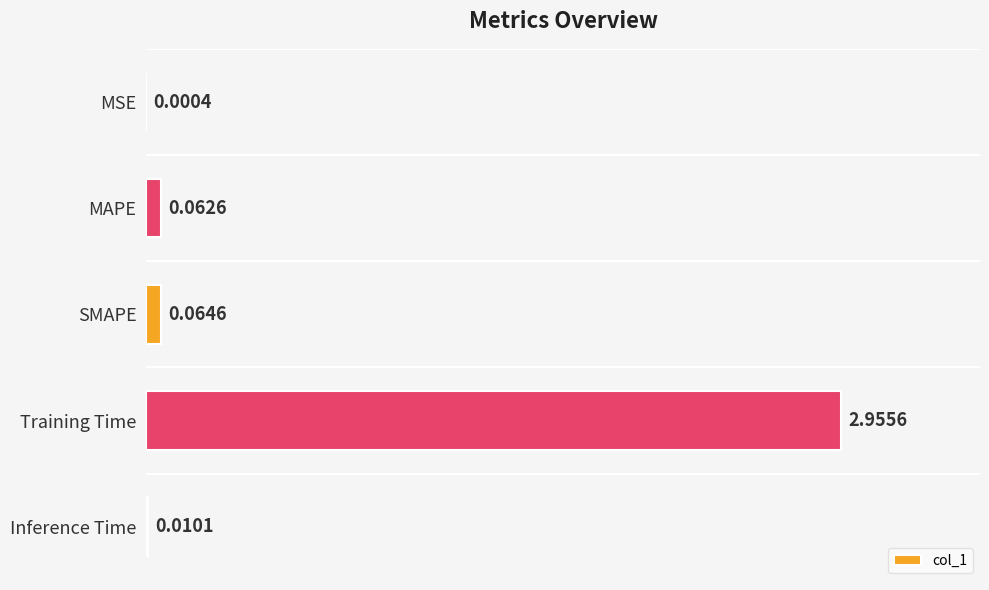

What is the change in value from MSE to Training Time?

+3.0